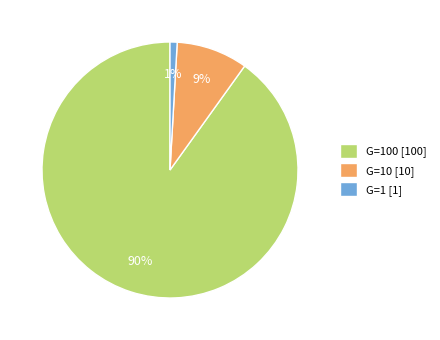

Rank the categories by value from highest to lowest.

G=100 [100], G=10 [10], G=1 [1]